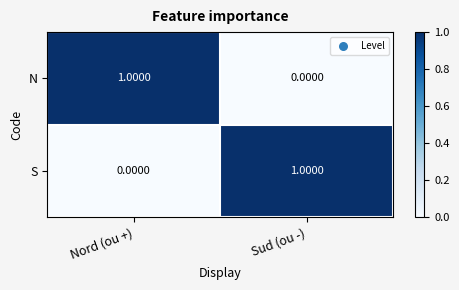

At which label does S reach its peak?

Sud (ou -)